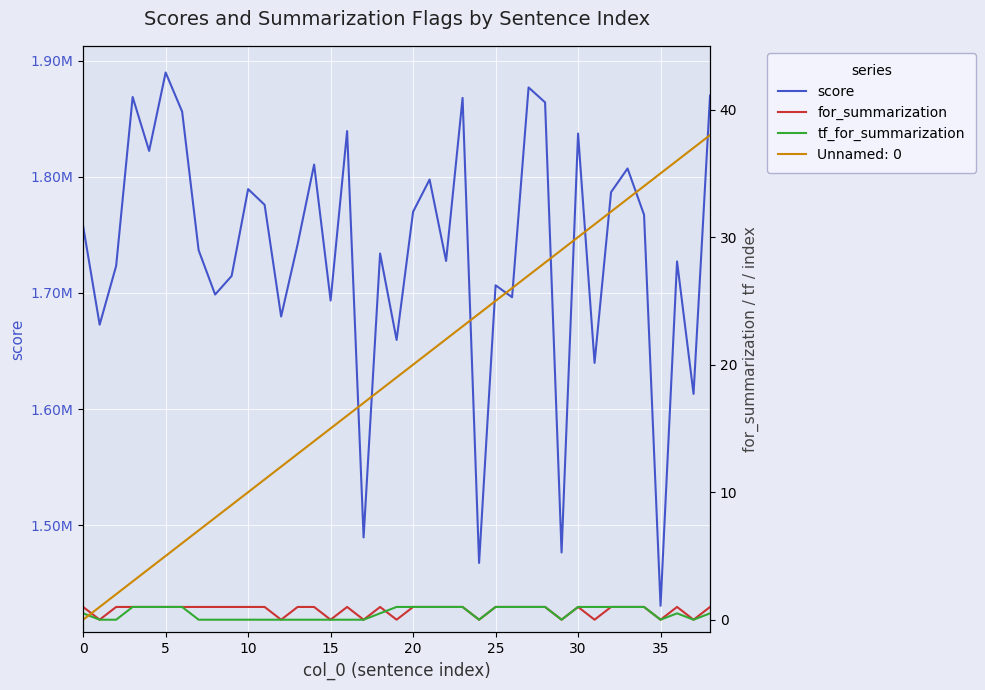

What is the difference between the tf_for_summarization values at 20 and 16?

1.0